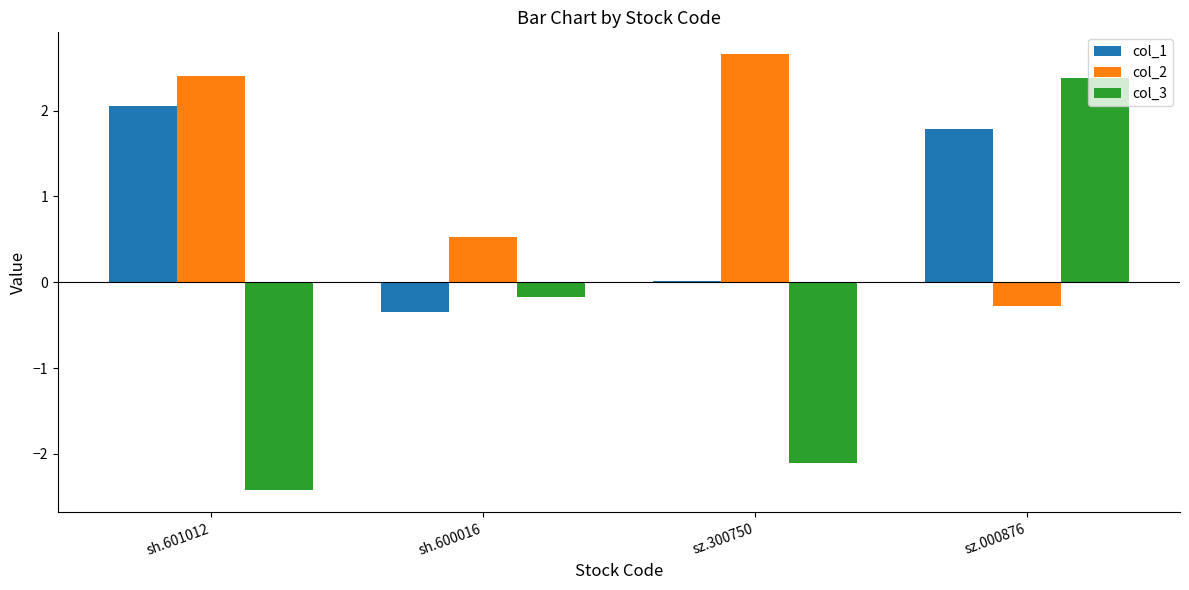

Is the value of col_1 at sh.601012 greater than the value of col_2 at sh.601012?

No